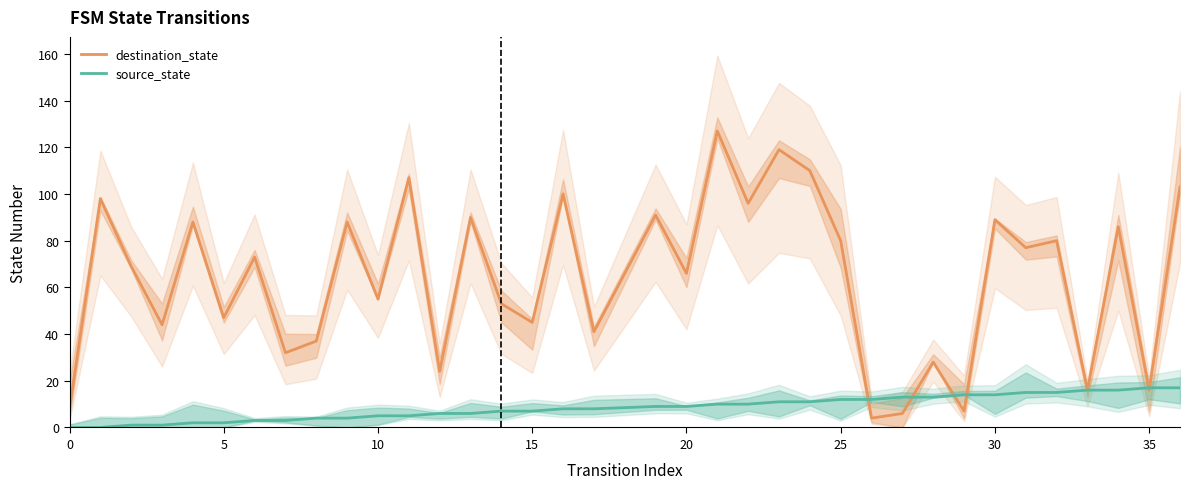

How many data points in destination_state are above 73?

17